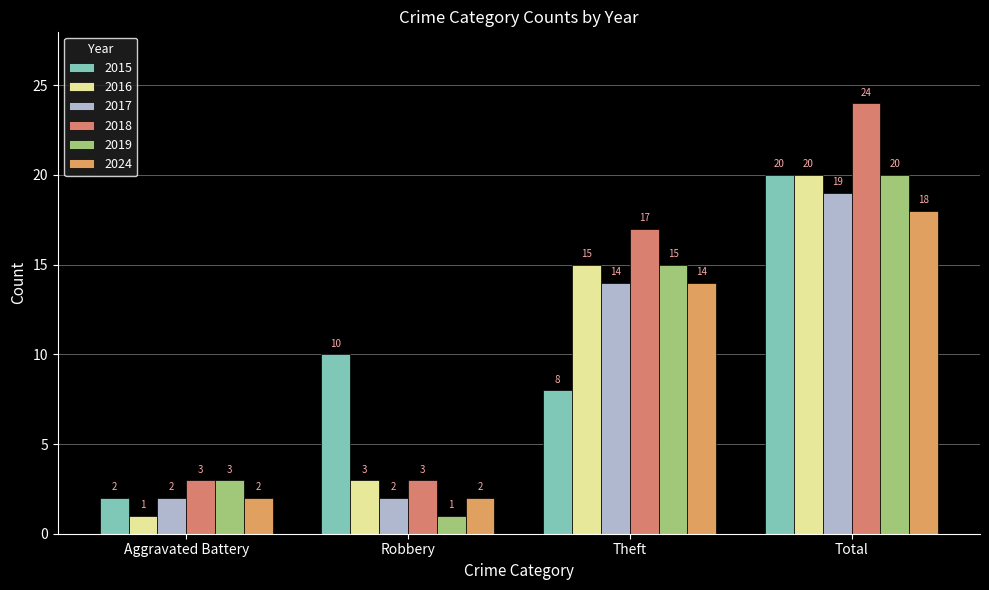

True or false: 2024 has a value of 1 at Robbery.

False